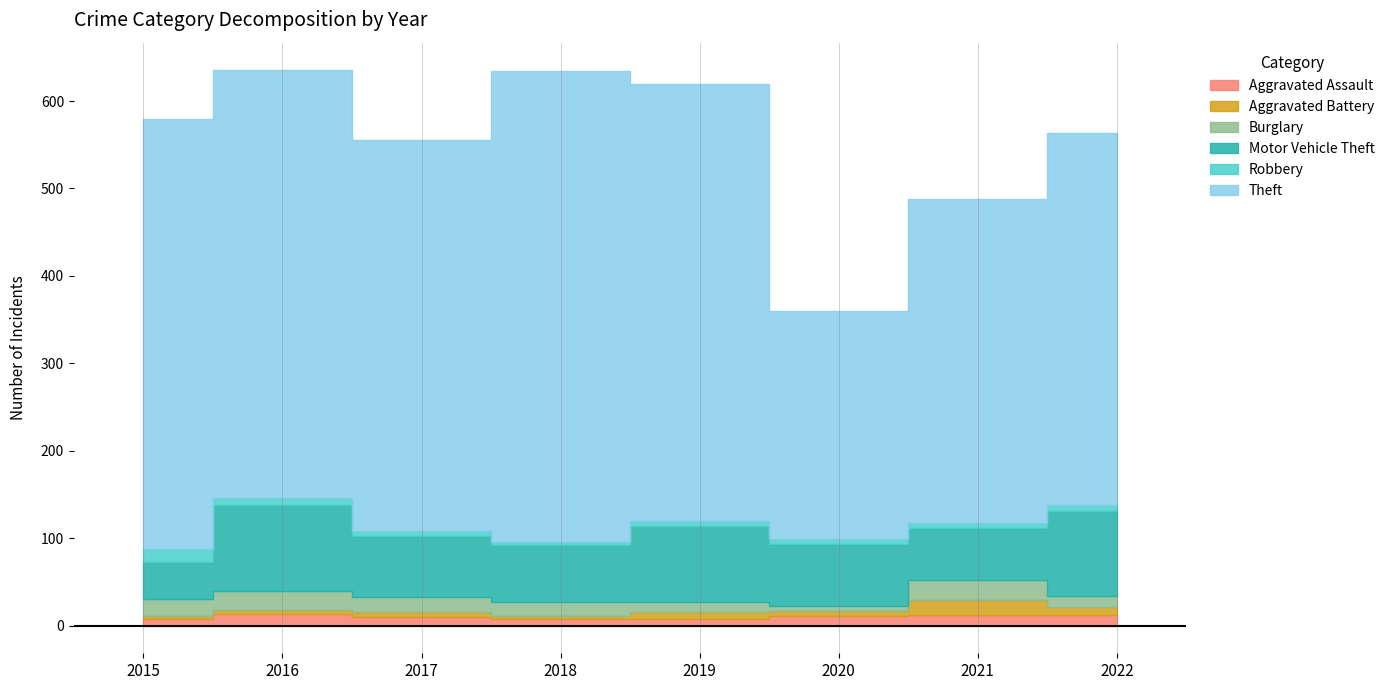

What is the value of the Theft point at the 5th from the left?

500